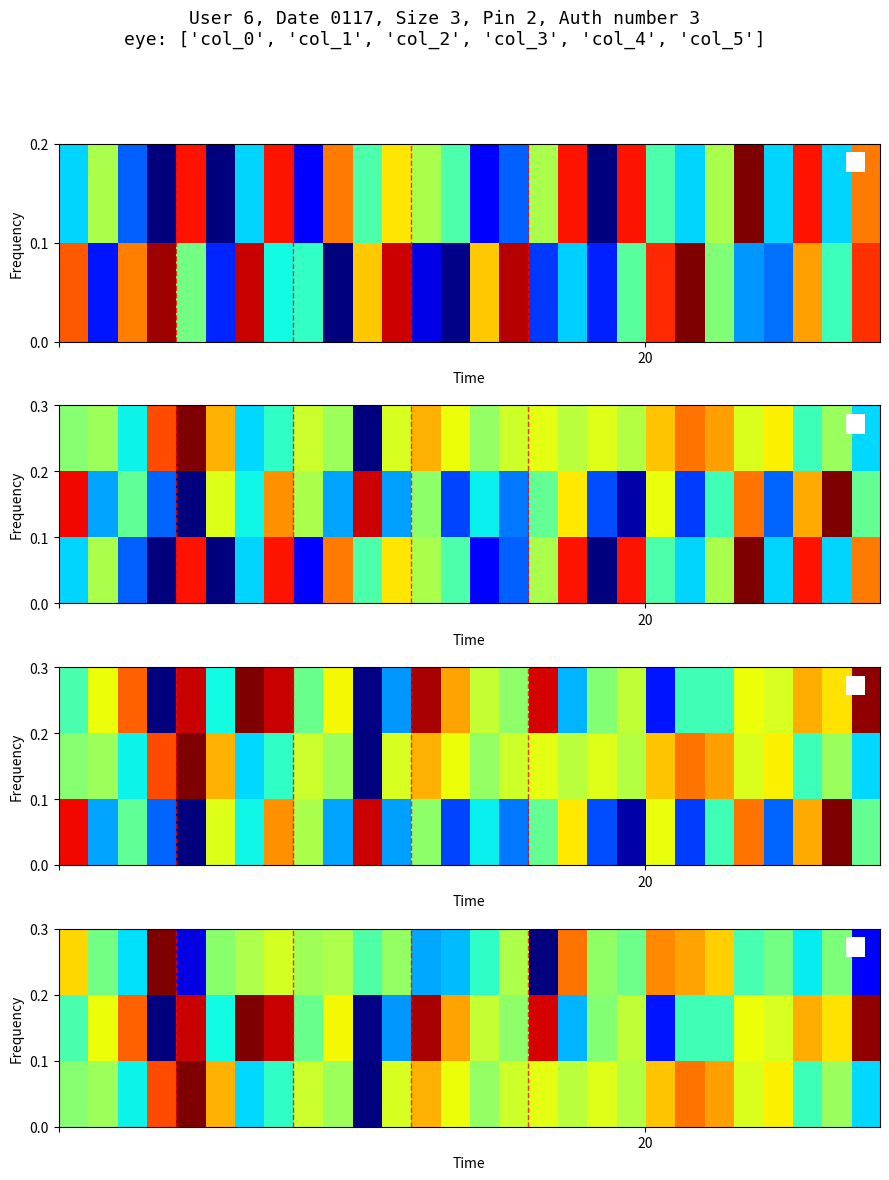

Count the number of categories in the chart.

28